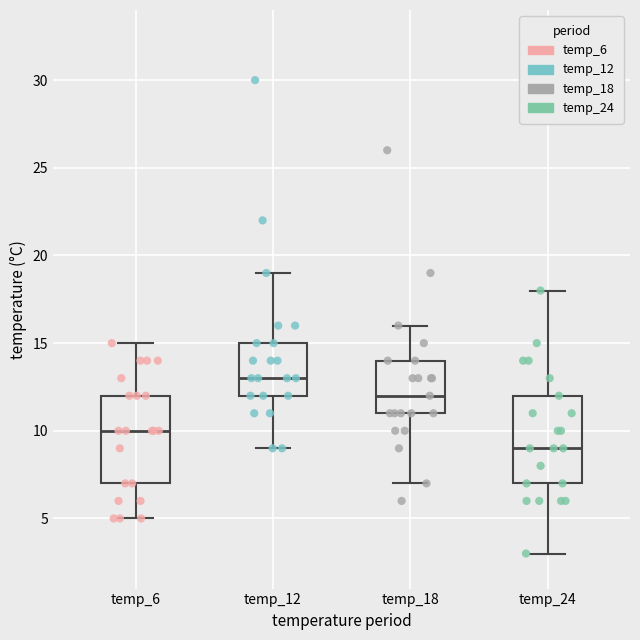

Which box has the lowest median line?

temp_24